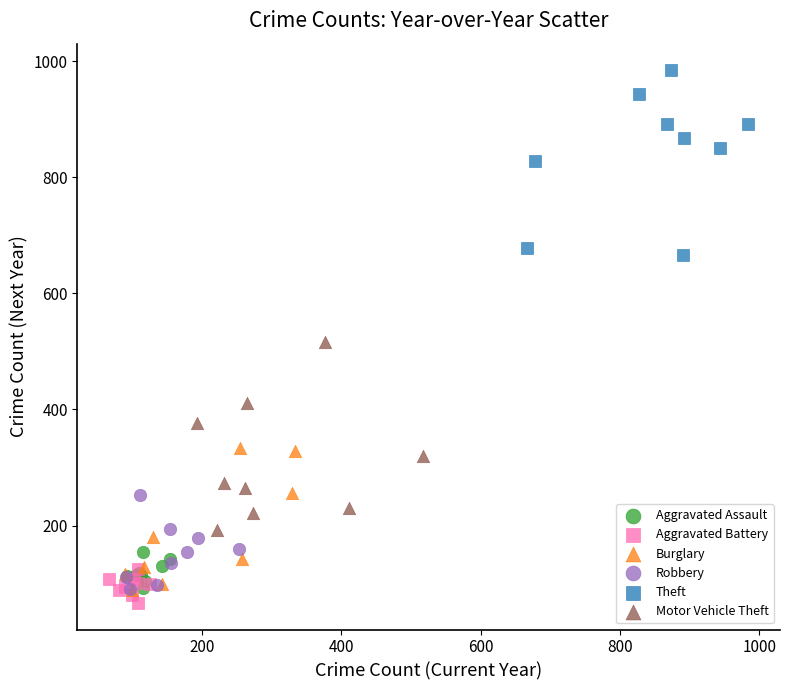

Which series contains the highest Y value?

Theft